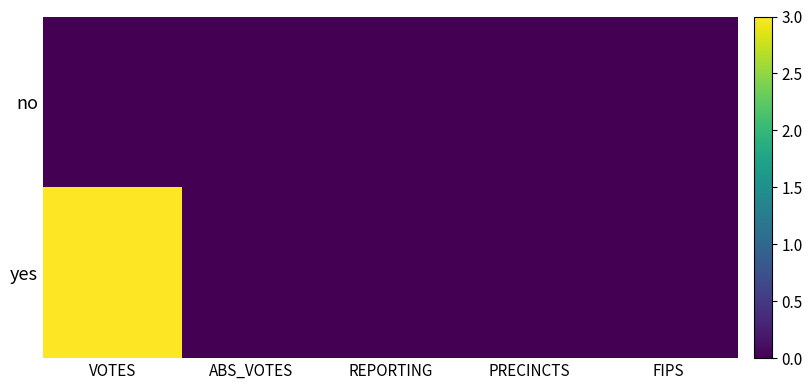

Reading right to left, what are all the values shown in this chart?

no: FIPS=0	PRECINCTS=0	REPORTING=0	ABS_VOTES=0	VOTES=0
yes: FIPS=0	PRECINCTS=0	REPORTING=0	ABS_VOTES=0	VOTES=3